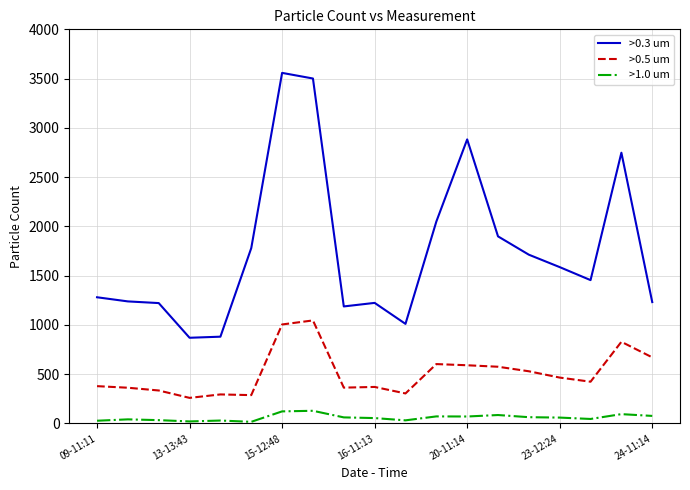

What is the maximum value for >0.5 um?

1046